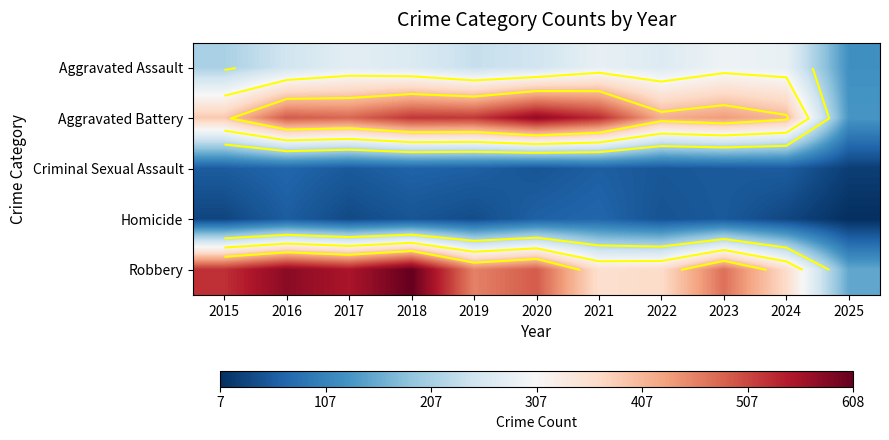

At which label does Criminal Sexual Assault first exceed 58?

2016